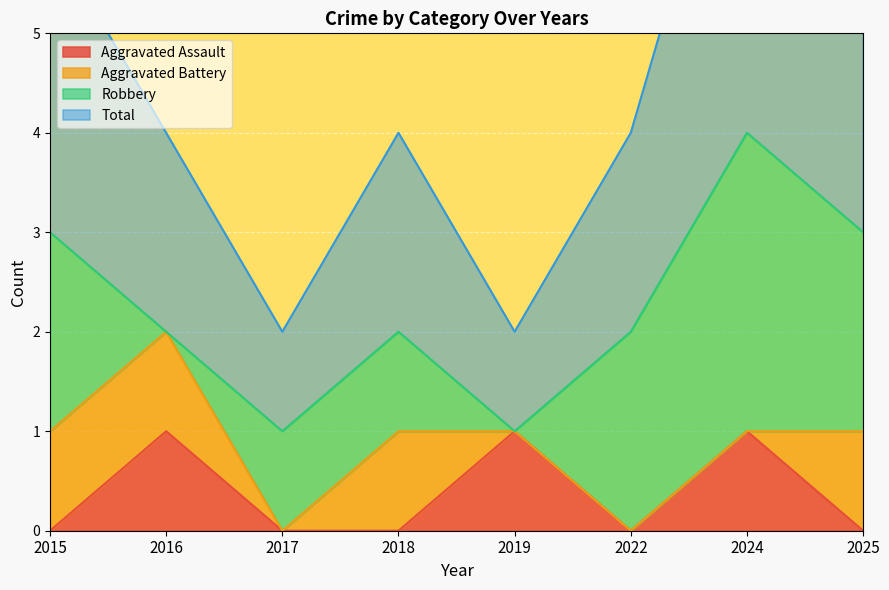

What is the value of the Aggravated Assault point at the 2nd from the left?

1